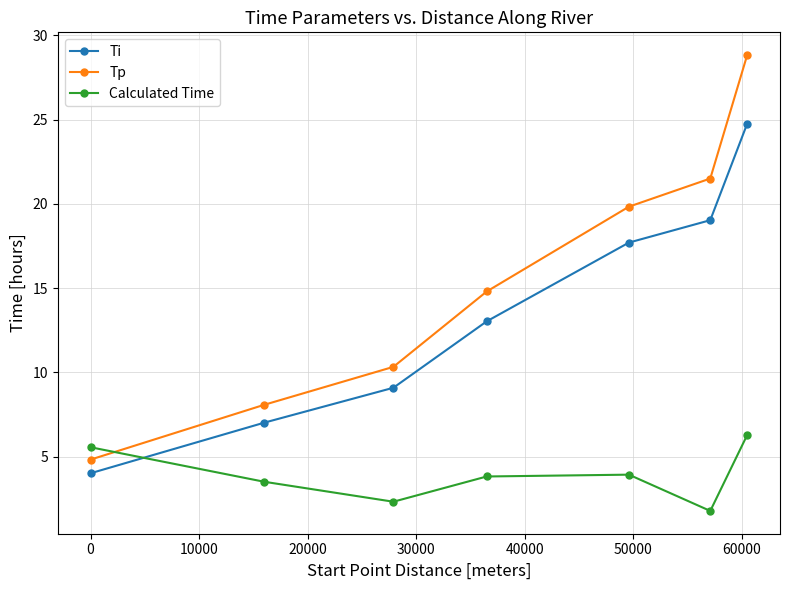

List the series in order of their overall mean, highest first.

Tp, Ti, Calculated Time